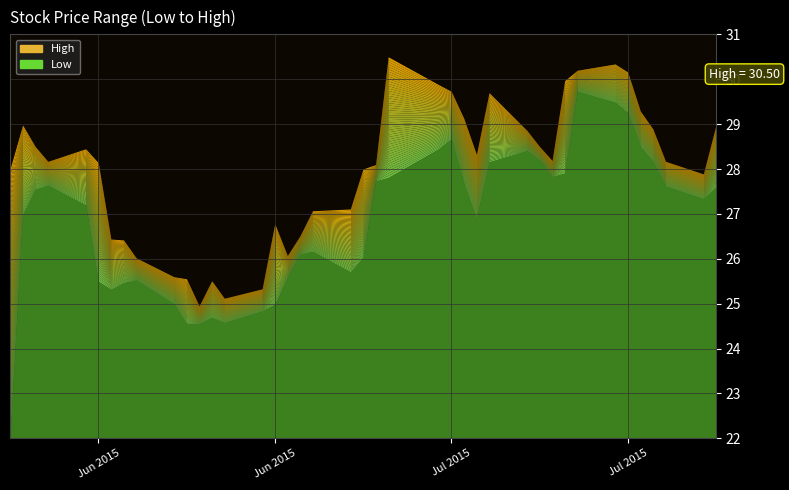

How many interior local peaks does the High series have?

7